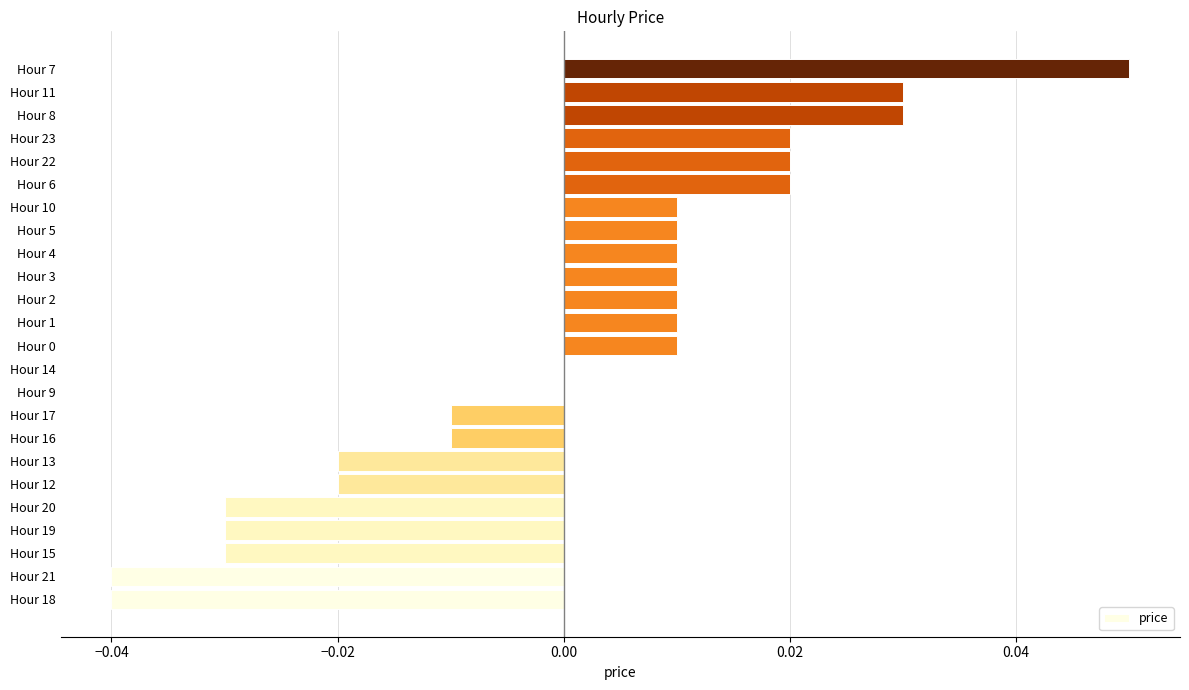

How many categories are shown in the chart?

24